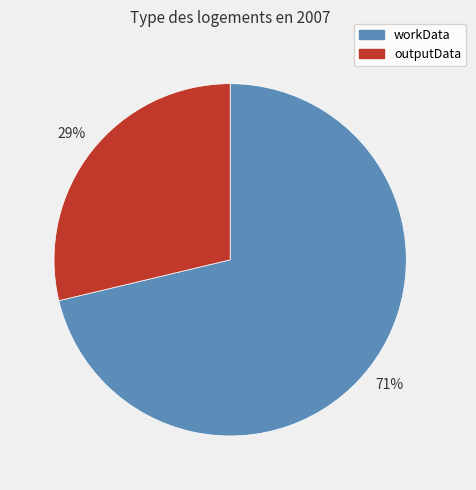

Which slice is the largest?

workData